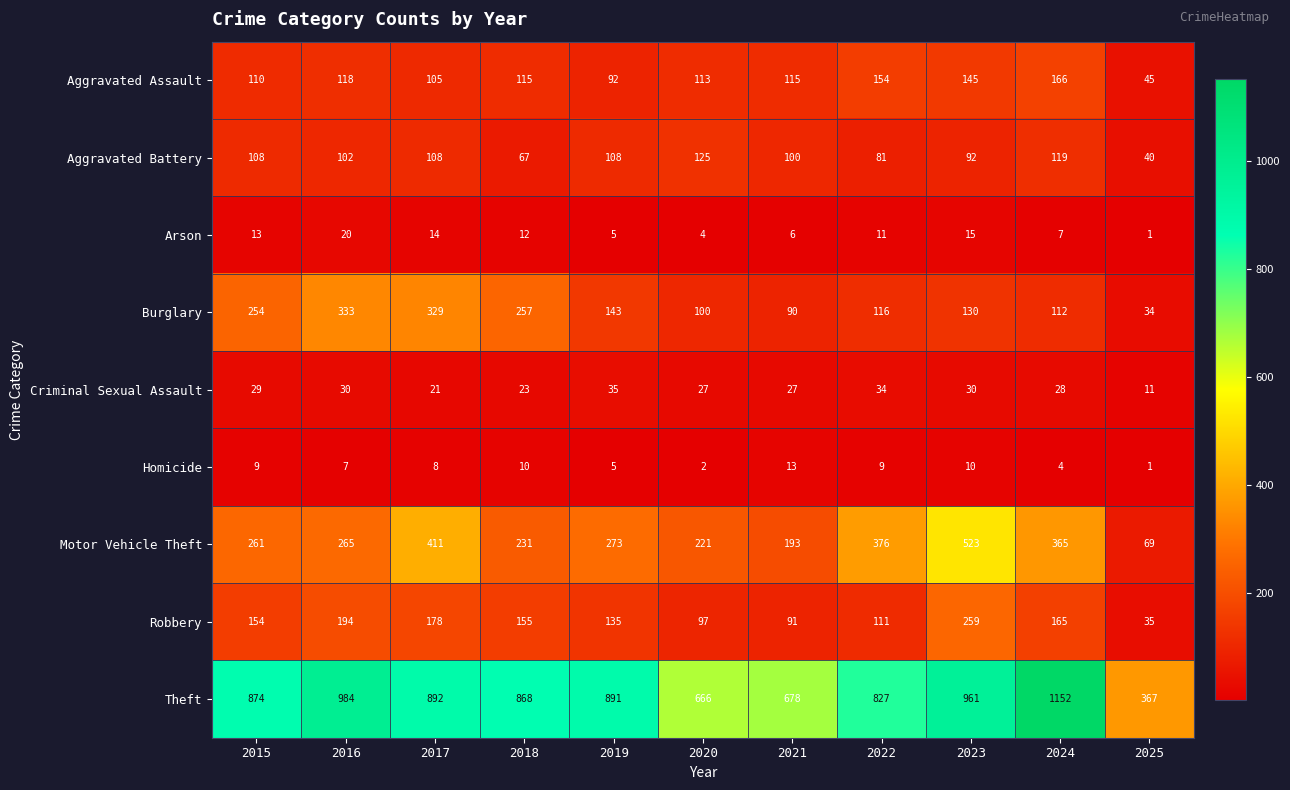

What is the difference between the highest and lowest values at 2021?

672